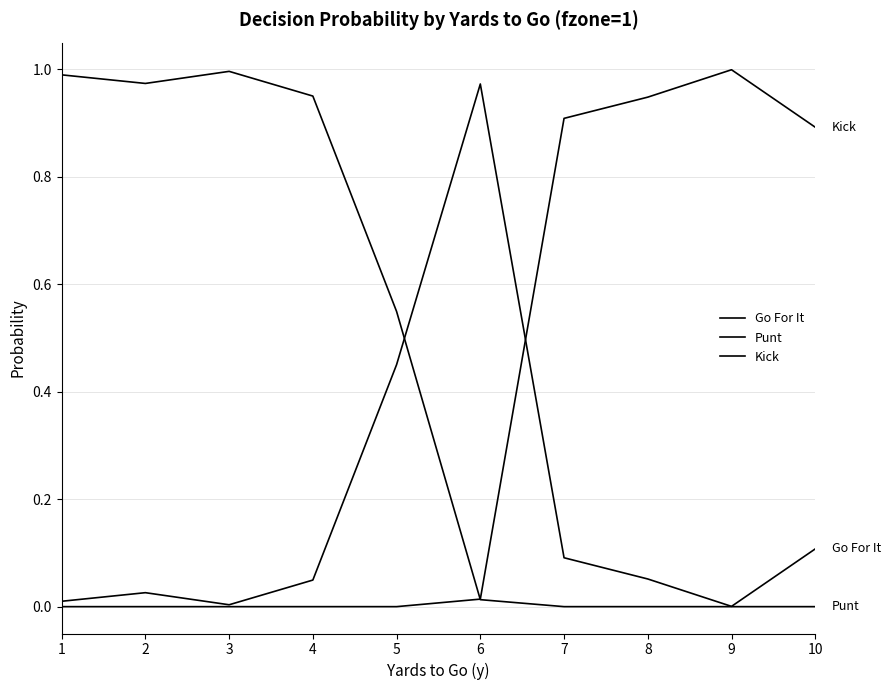

At how many categories does at least one series exceed 0?

10